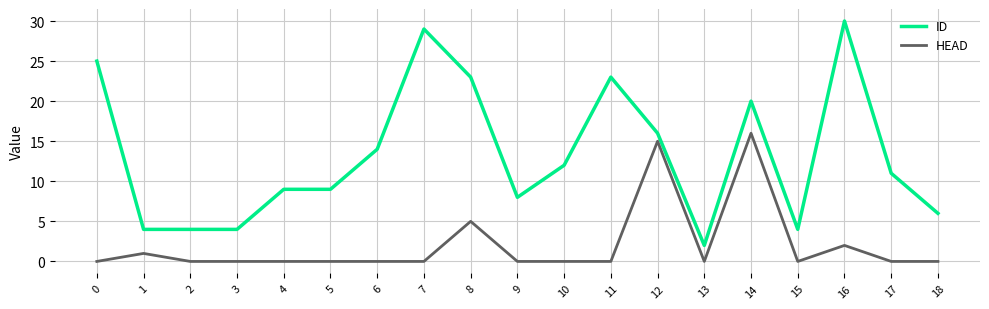

Which series has the largest total across all categories?

ID